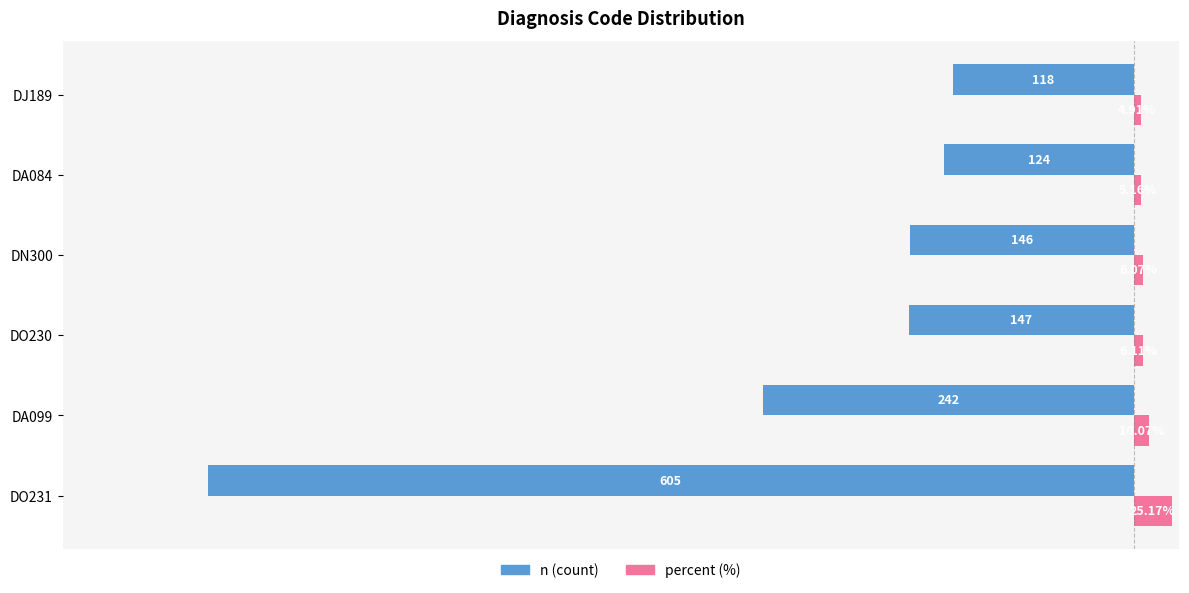

At which category is the sum across all series the highest?

DJ189